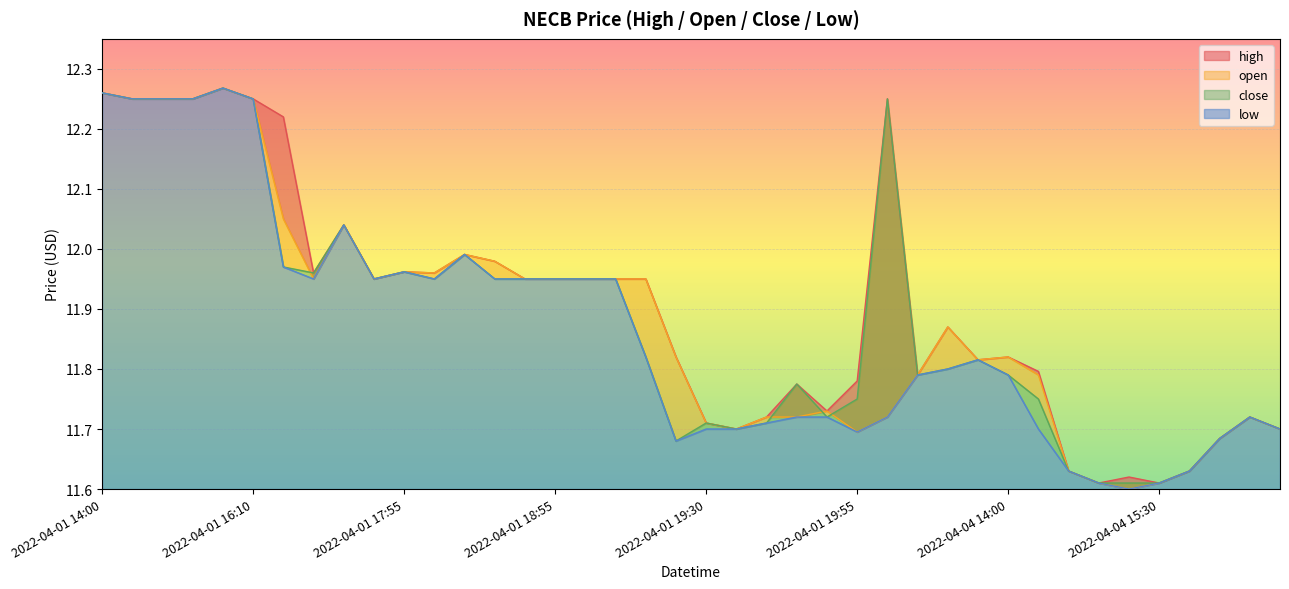

What is the value of the open point at the 11th from the left?

12.0